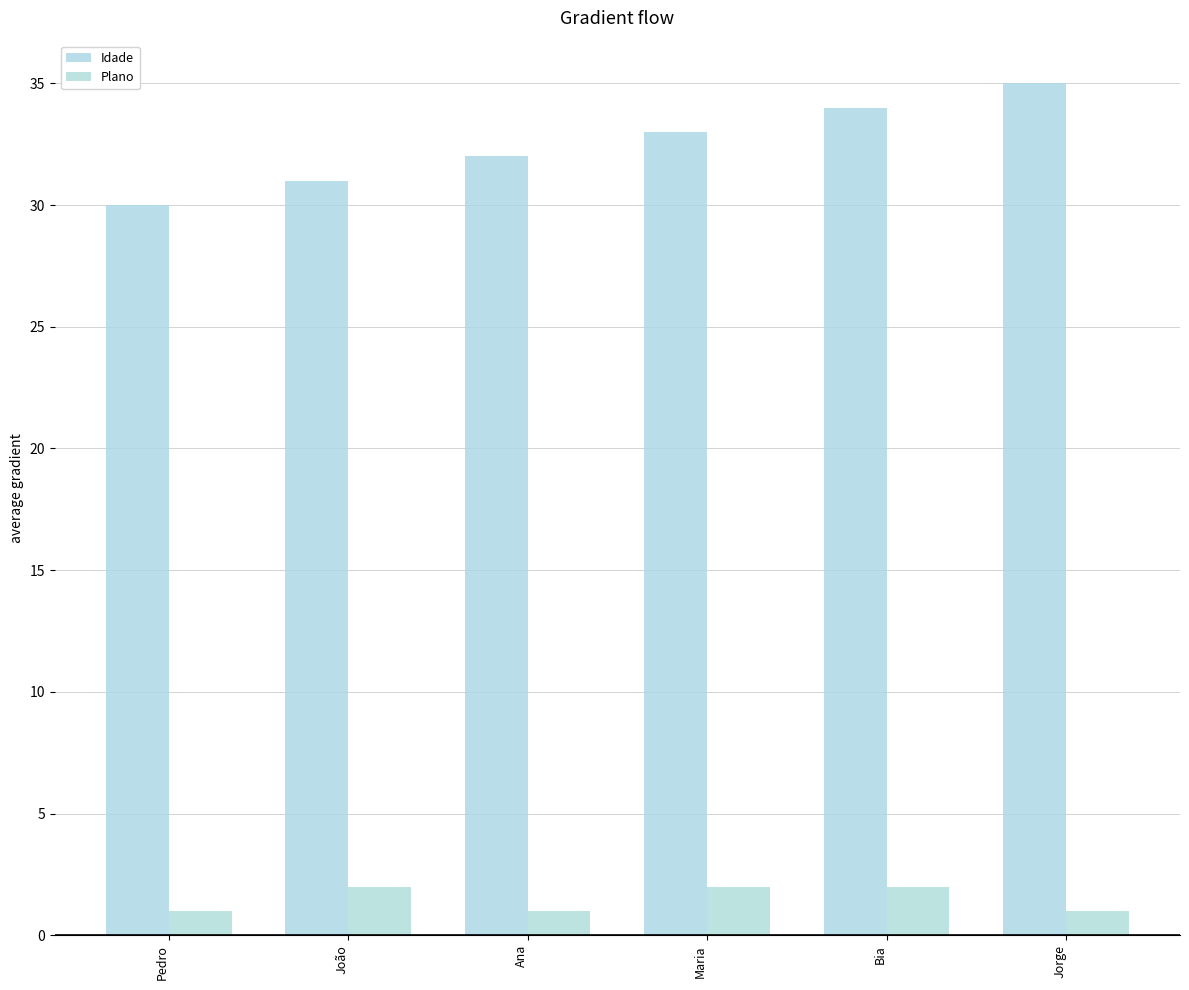

Reading left to right, what are all the values shown in this chart?

Idade: 30	31	32	33	34	35
Plano: 1	2	1	2	2	1